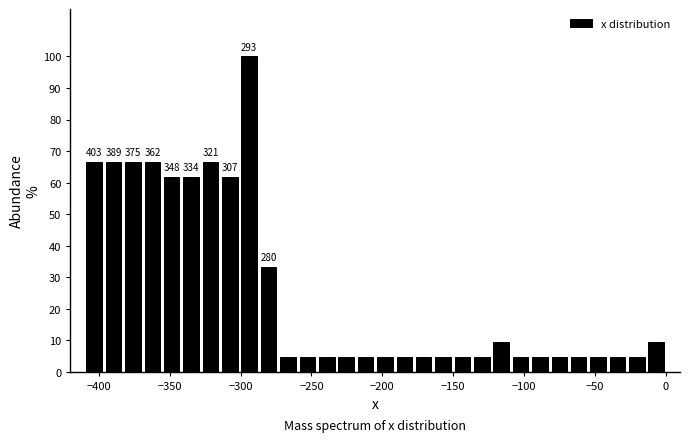

Read against the x-axis, roughly where is the centre of the tallest bar?

-295